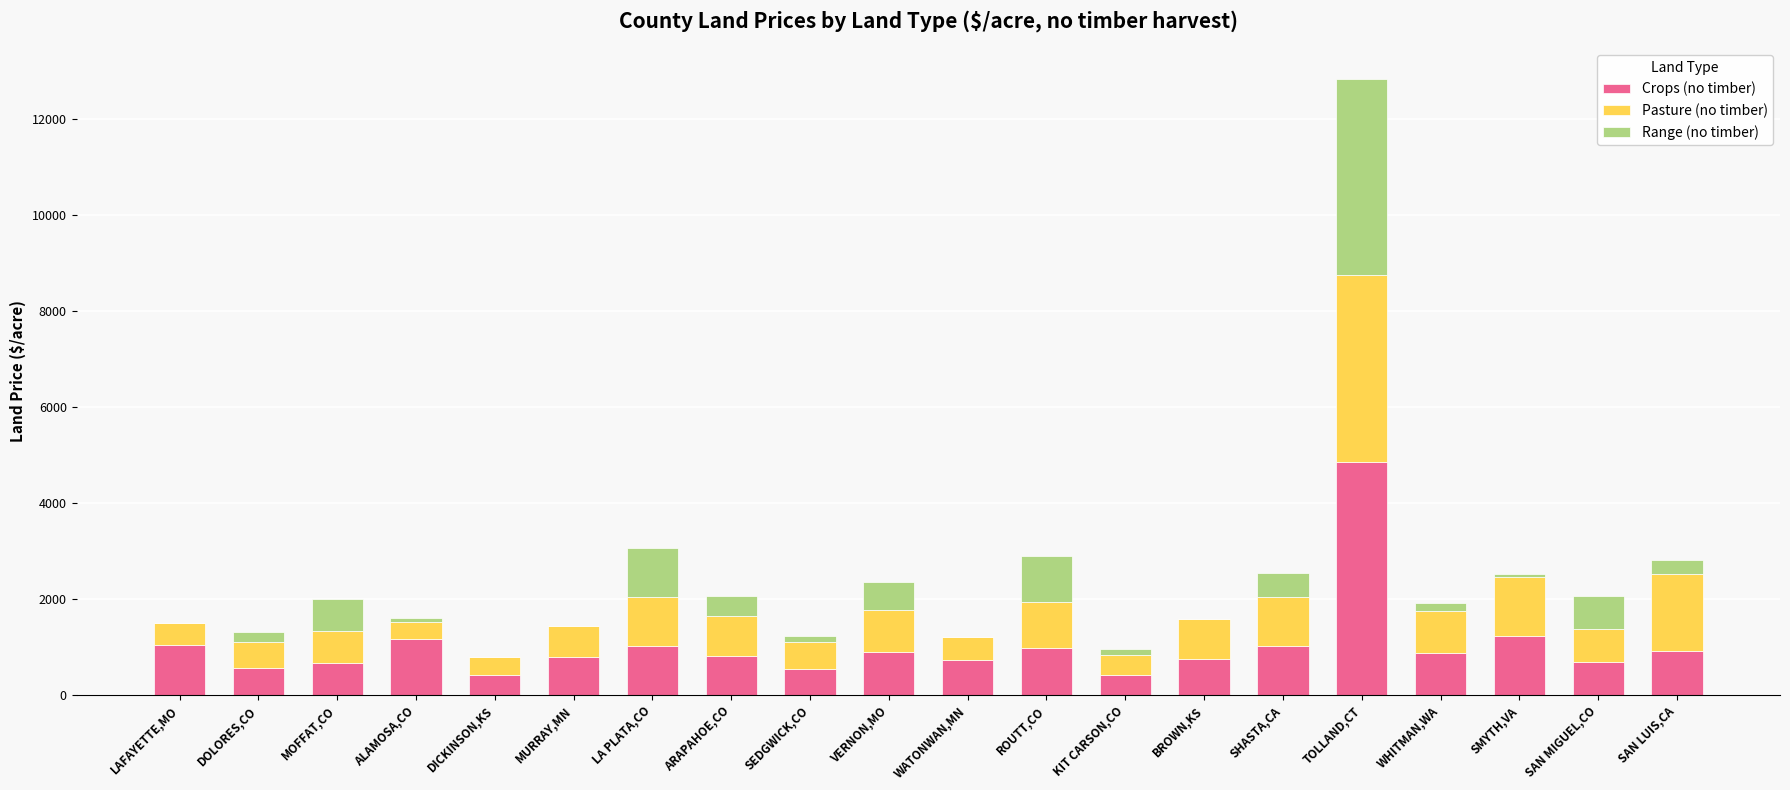

Which category has the highest value in the Crops (no timber) series?

TOLLAND,CT